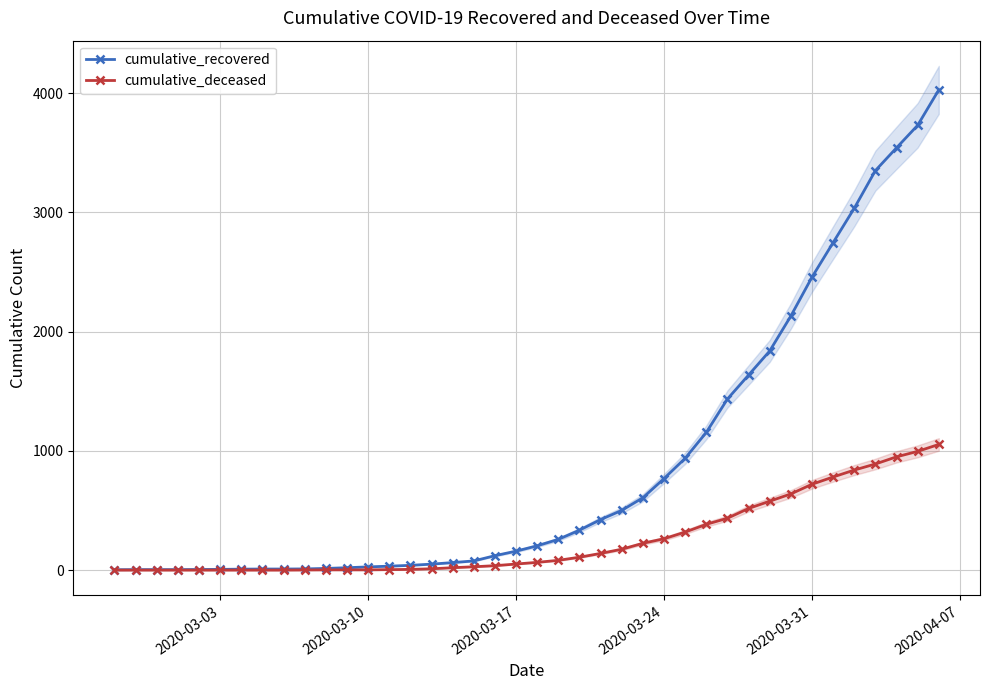

What is the average value of the cumulative_deceased series?

258